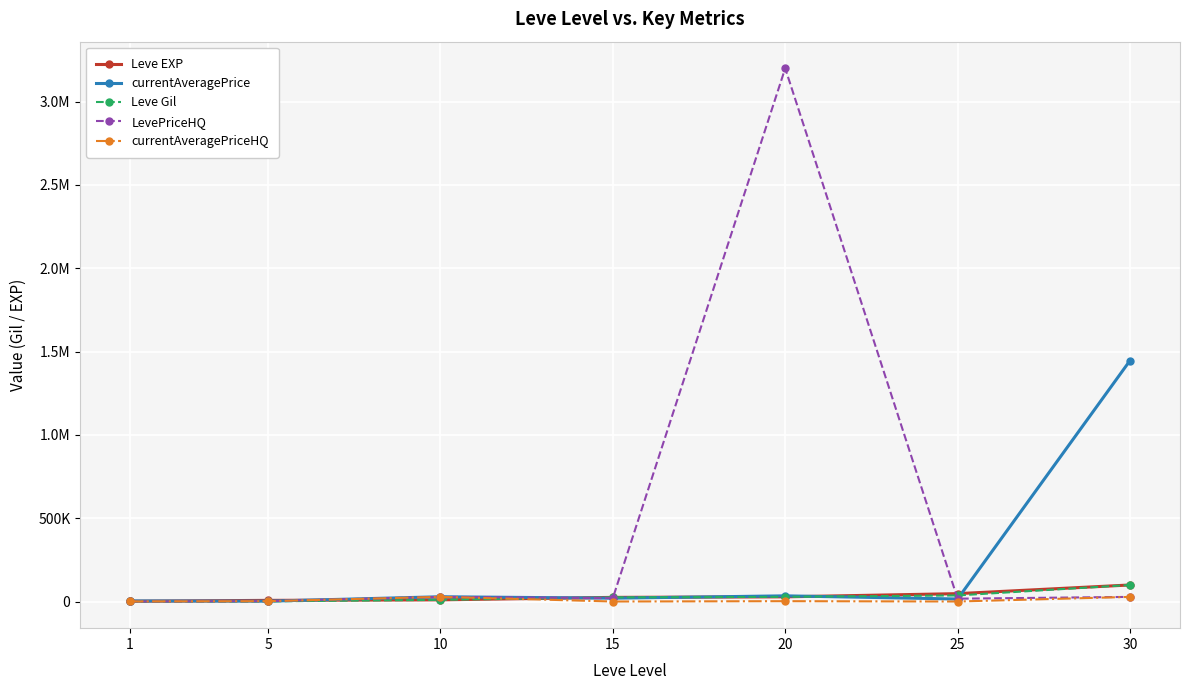

What is the sum of all Leve EXP values?

217740.0